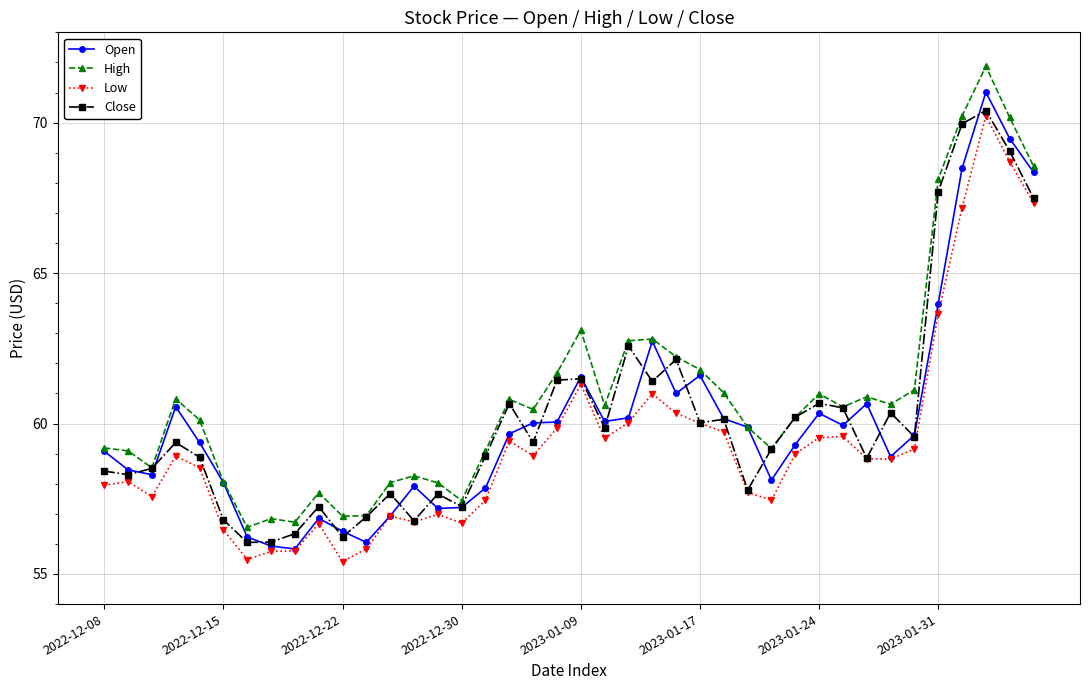

What is the maximum value for Open?

71.0